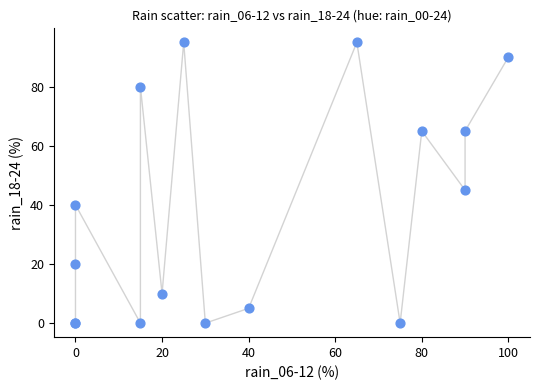

What Y value in the scatter plot is closest to 47?

45